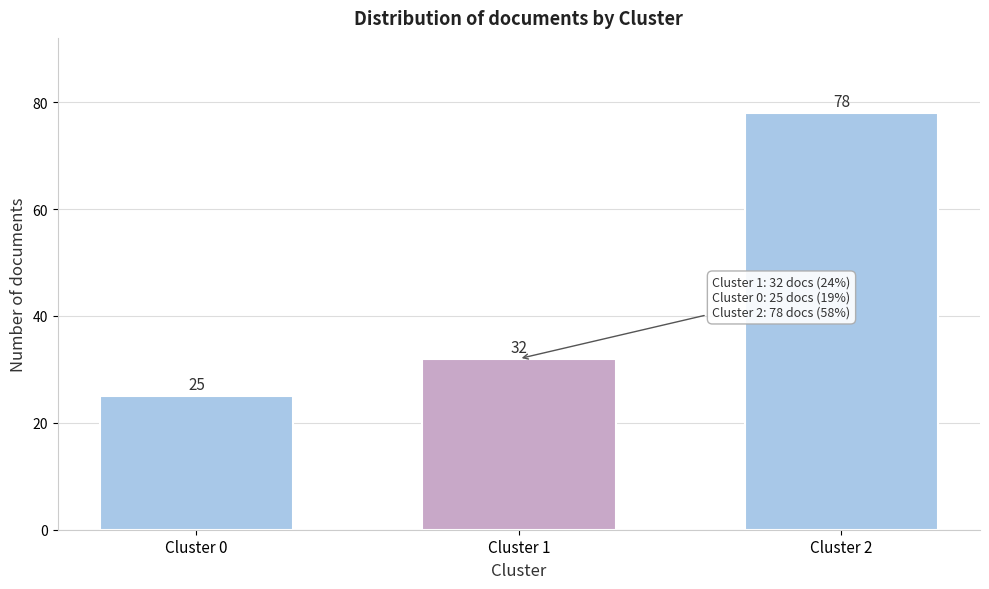

Reading left to right, transcribe all the data shown in this chart.

Cluster 0=25	Cluster 1=32	Cluster 2=78